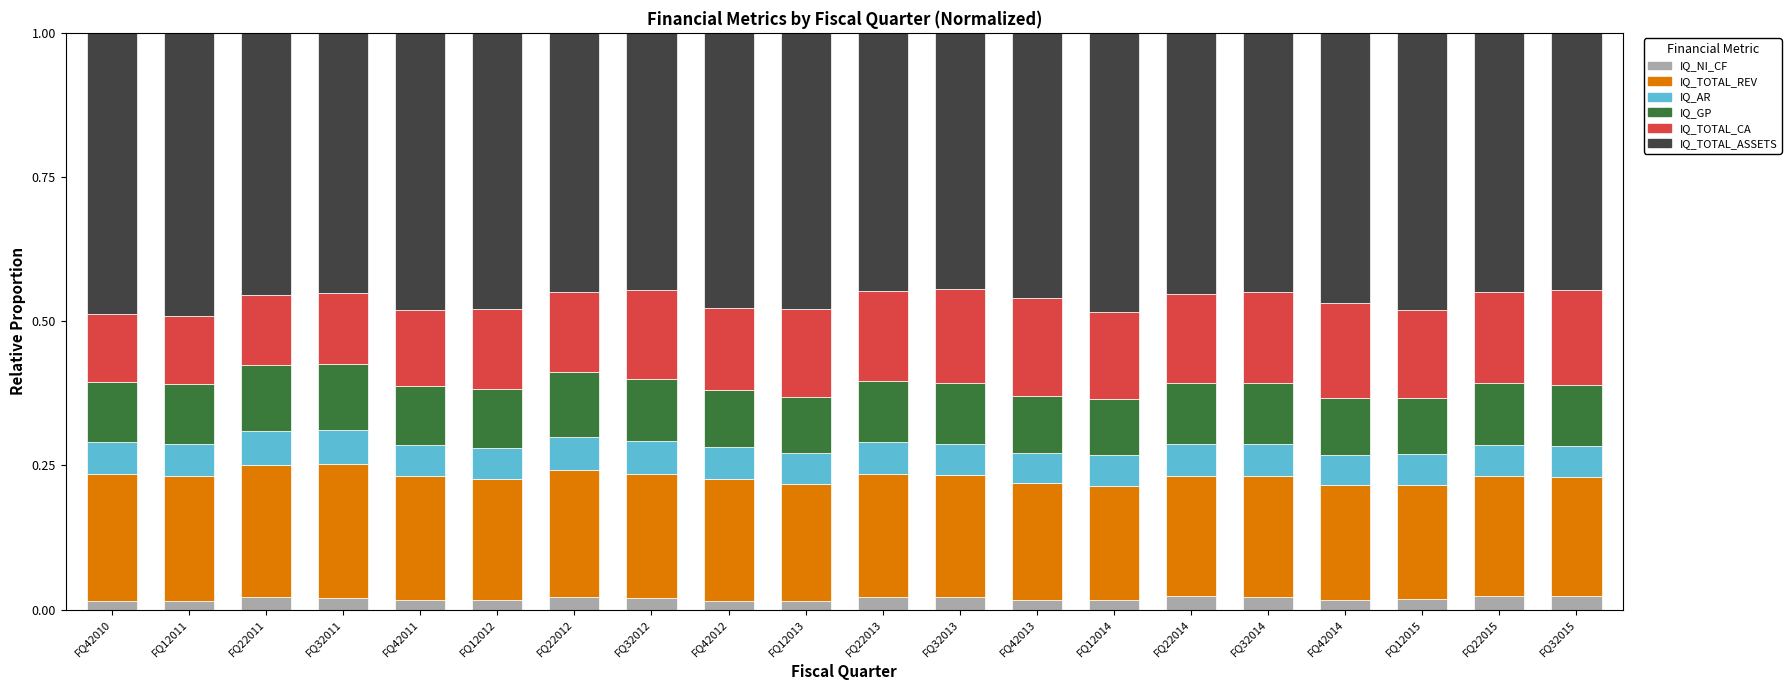

Are the bars horizontal?

No